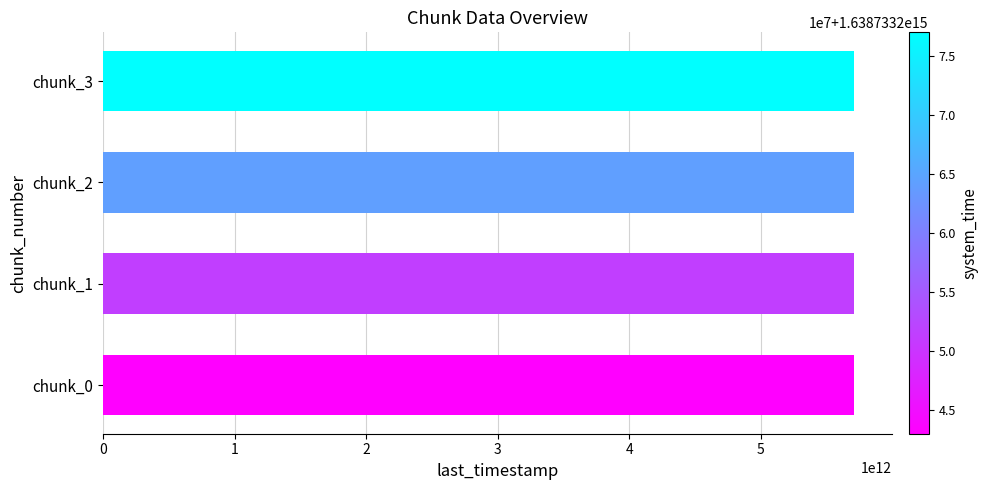

What is the sum of all values?

22845709141743